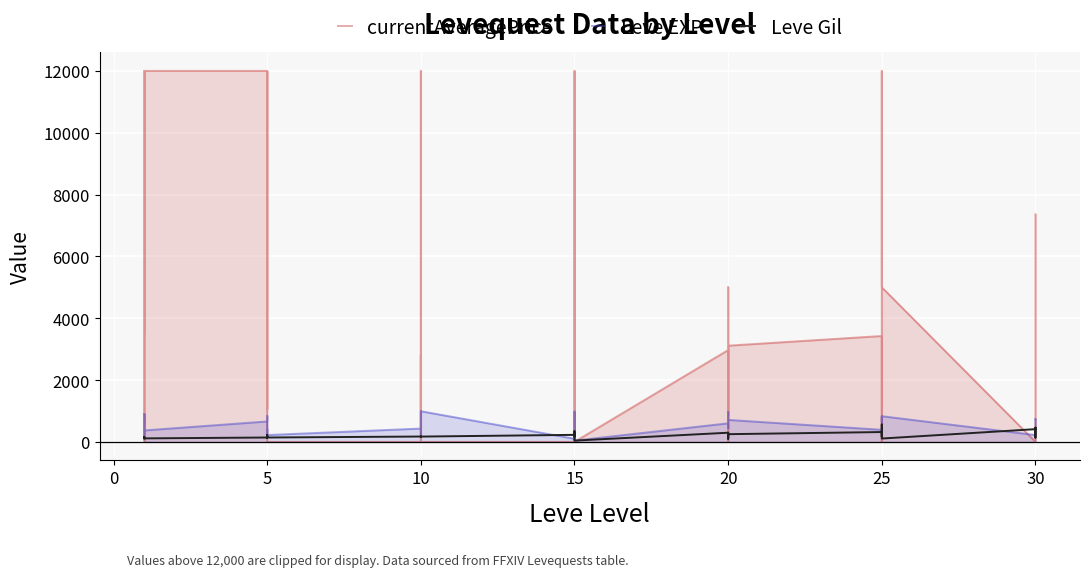

Rank the series by their maximum value, from highest to lowest.

currentAveragePrice, Leve EXP, Leve Gil